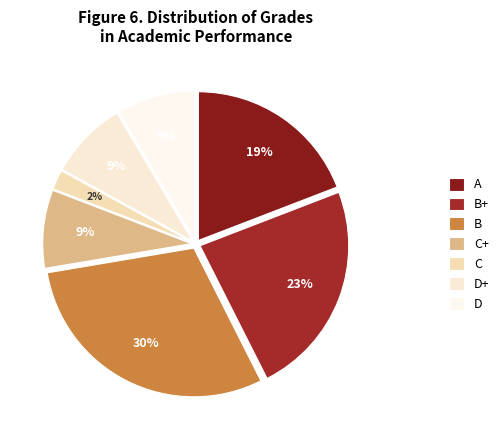

Count the number of slices in the pie.

7